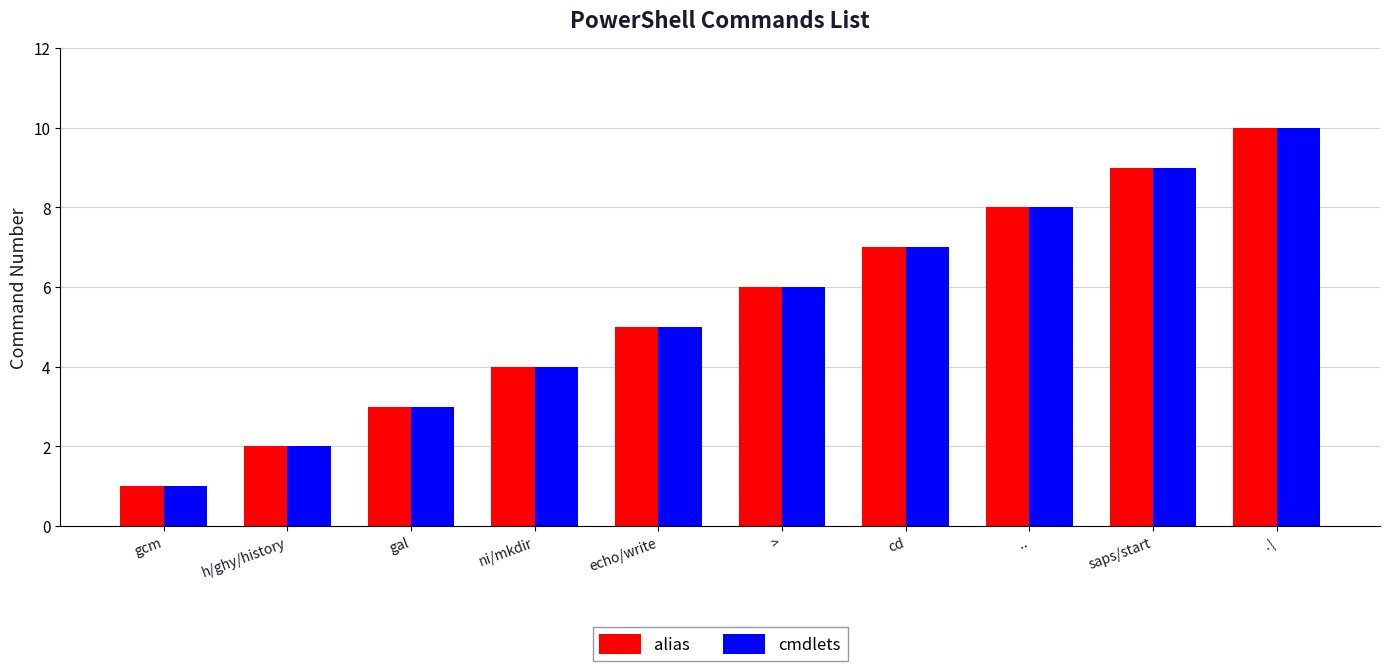

What is the label of the 7th bar from the right?

ni/mkdir